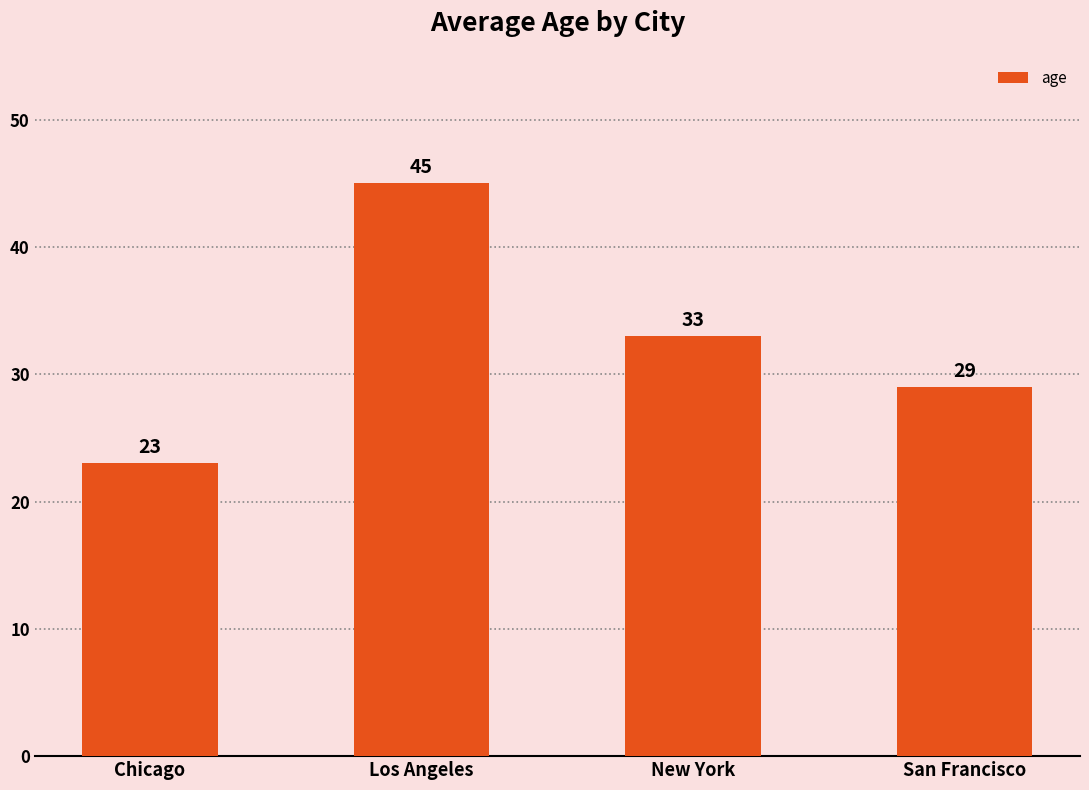

Does the chart contain stacked bars?

No